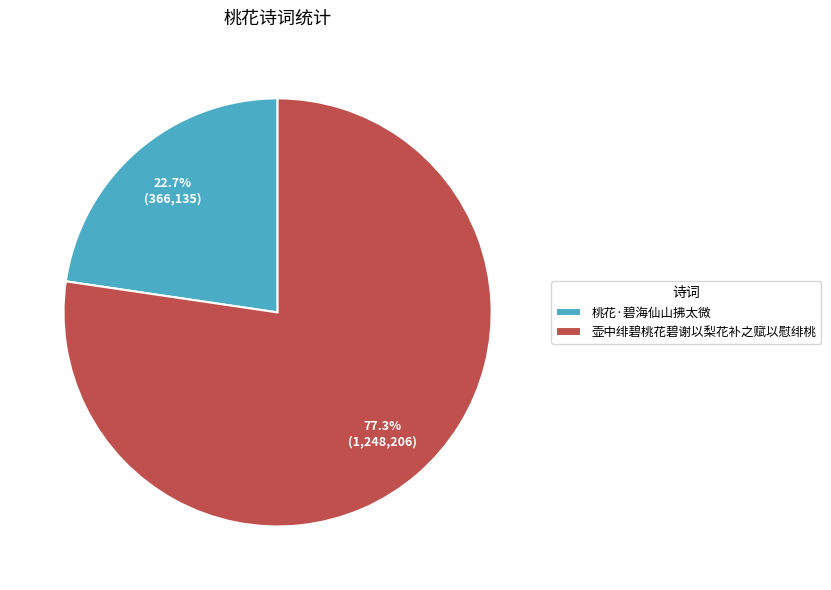

Rank the categories by value from highest to lowest.

壶中绯碧桃花碧谢以梨花补之赋以慰绯桃, 桃花·碧海仙山拂太微